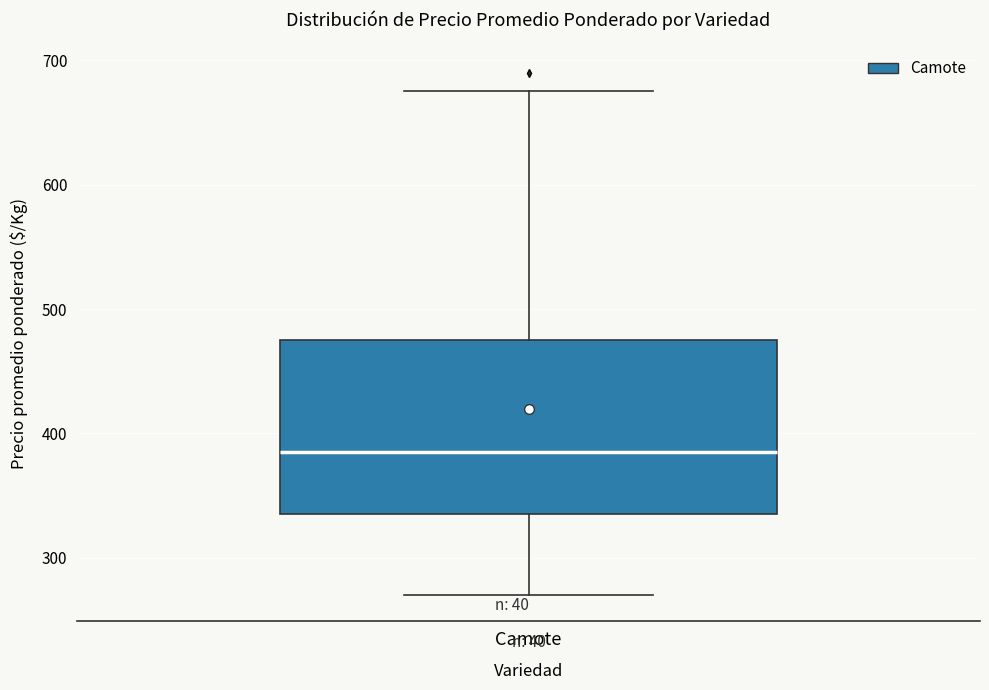

Where is the lower edge of the box for Camote on the y-axis? The values are not printed on the chart, so give them approximately, as read against the axis.

340